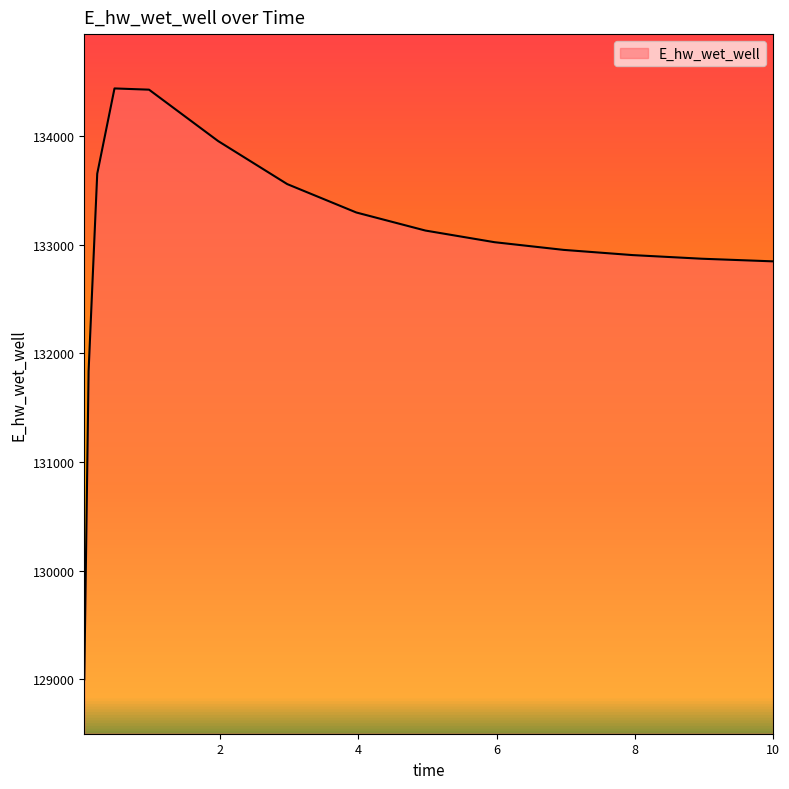

What is the difference between the maximum and minimum values?

5439.3